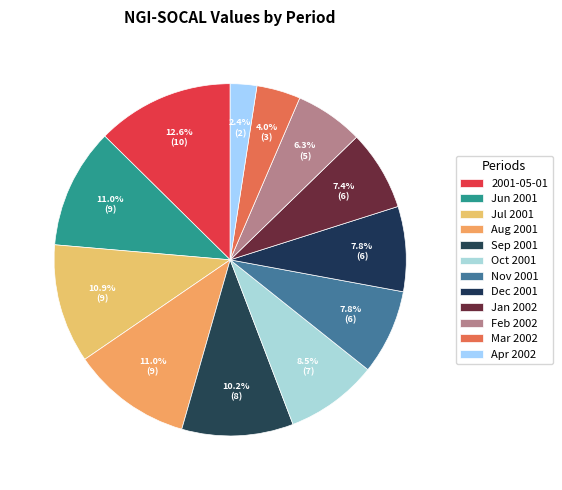

To the nearest percent, what is the combined percentage of Dec 2001 and Nov 2001?

16%